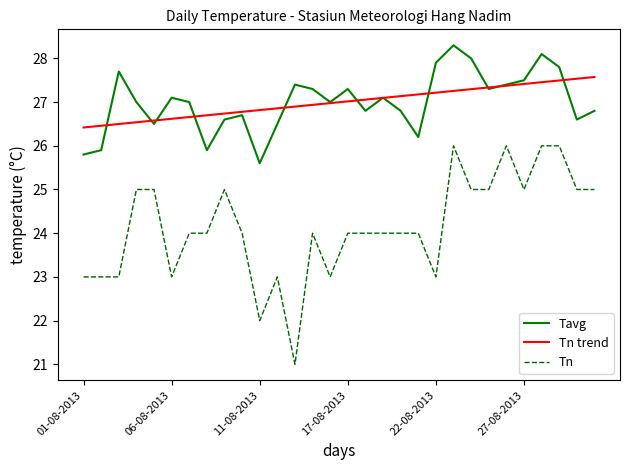

What is the maximum value for Tavg?

28.3